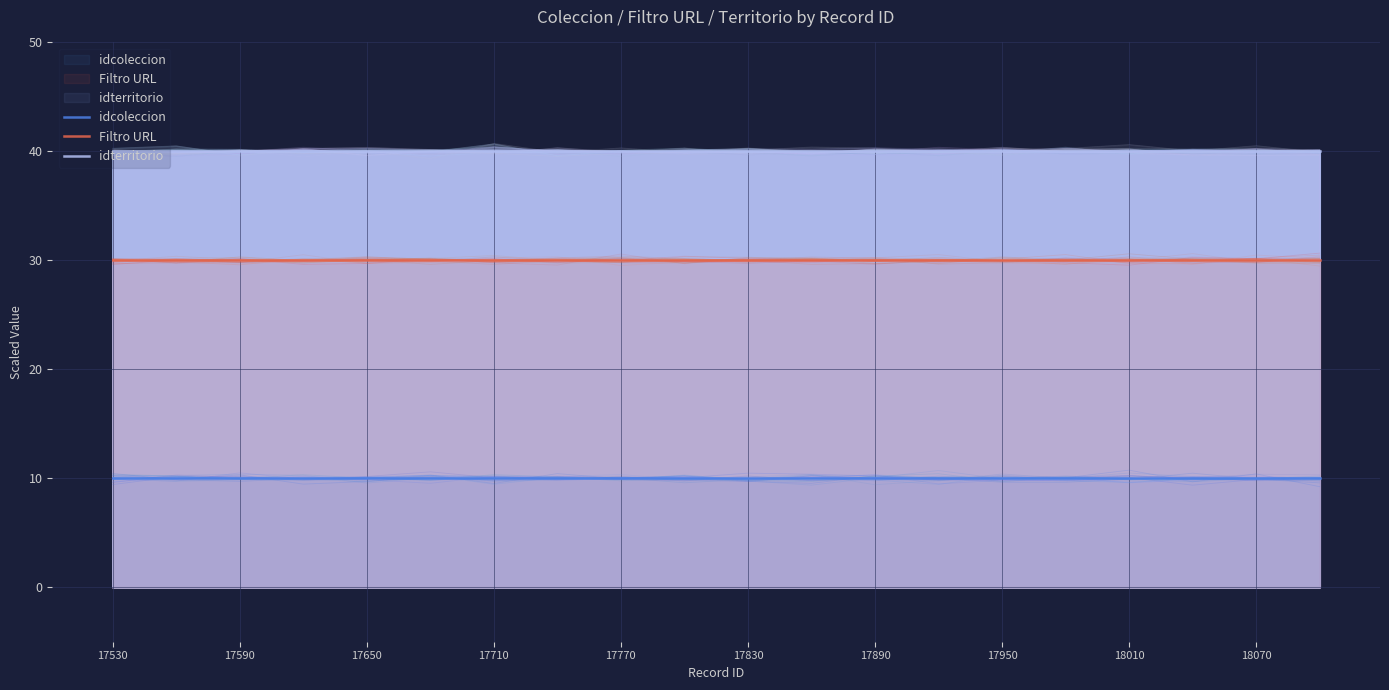

Which series has the largest total across all categories?

idterritorio